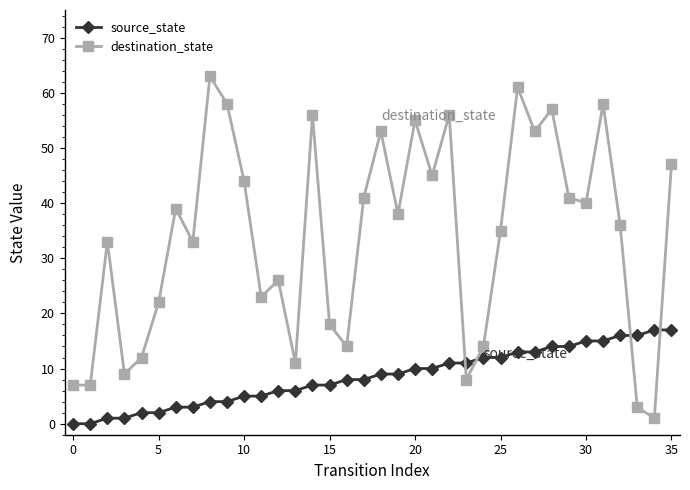

Reading left to right, transcribe all the data shown in this chart.

source_state: 0	0	1	1	2	2	3	3	4	4	5	5	6	6	7	7	8	8	9	9	10	10	11	11	12	12	13	13	14	14	15	15	16	16	17	17
destination_state: 7	7	33	9	12	22	39	33	63	58	44	23	26	11	56	18	14	41	53	38	55	45	56	8	14	35	61	53	57	41	40	58	36	3	1	47